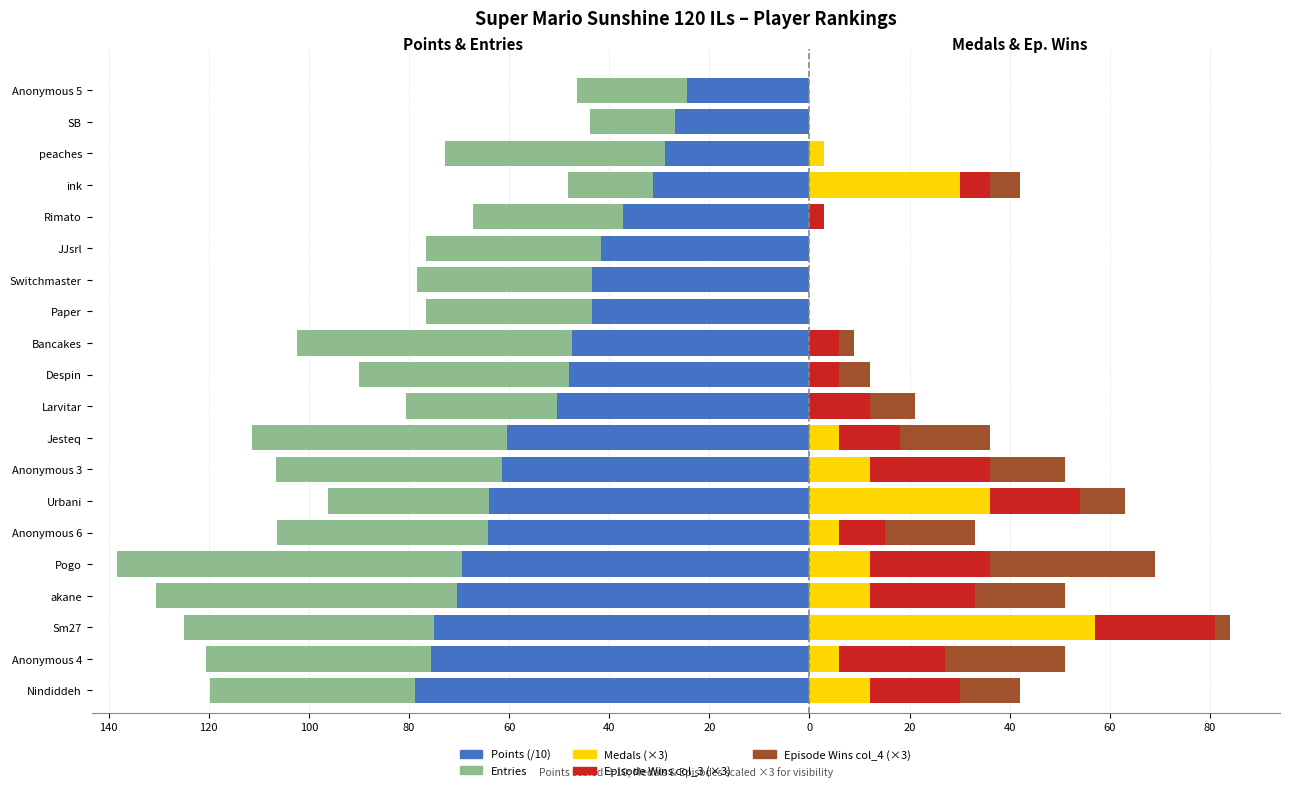

What is the spread (max minus min) of values at 40?

82.3